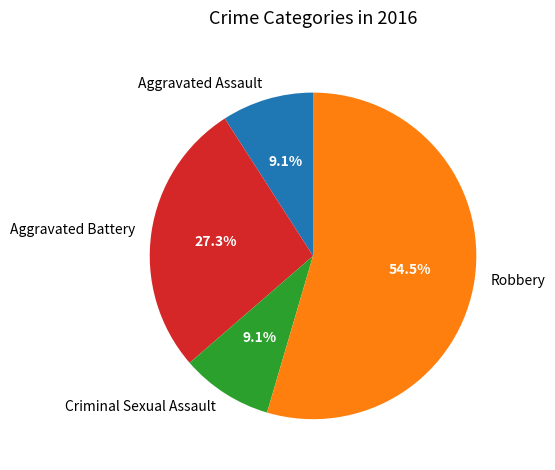

Combined, what portion of the pie is Robbery and Criminal Sexual Assault?

63.6%